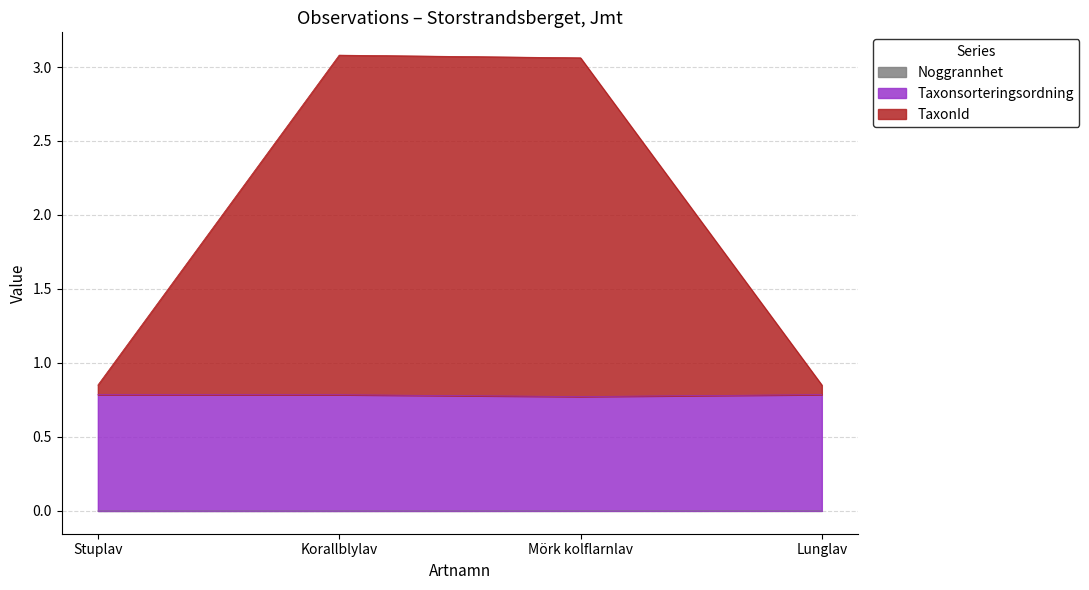

What is the label of the 3rd point from the left?

Mörk kolflarnlav